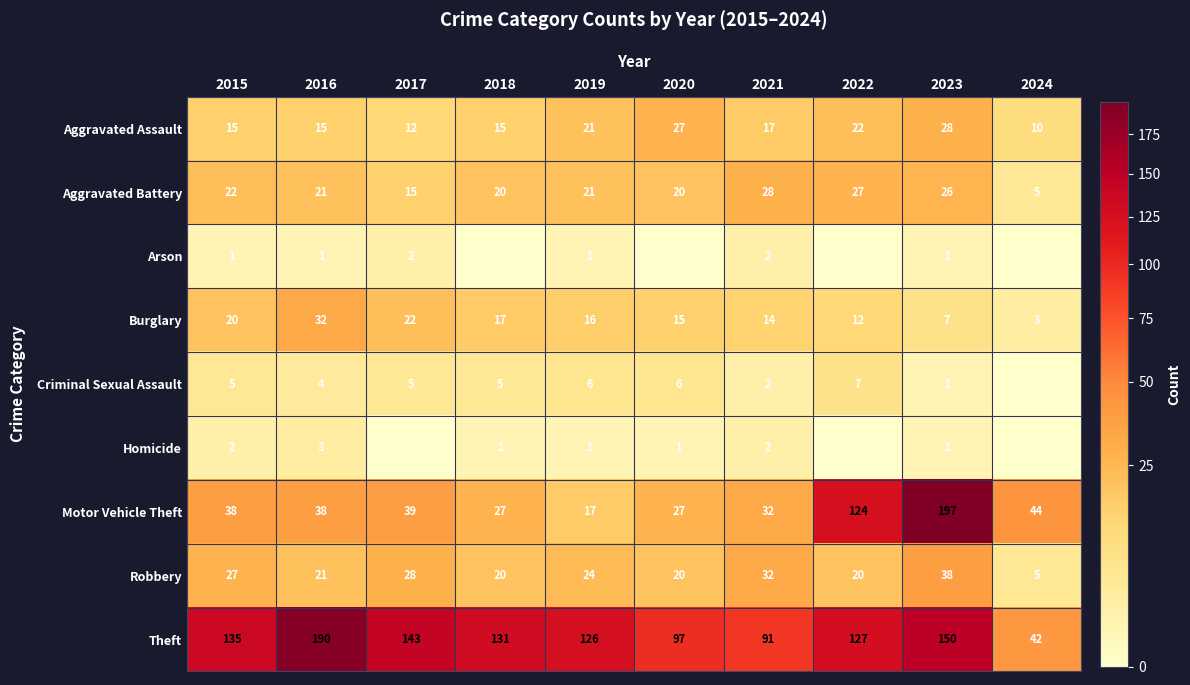

What is the greatest value displayed?

197